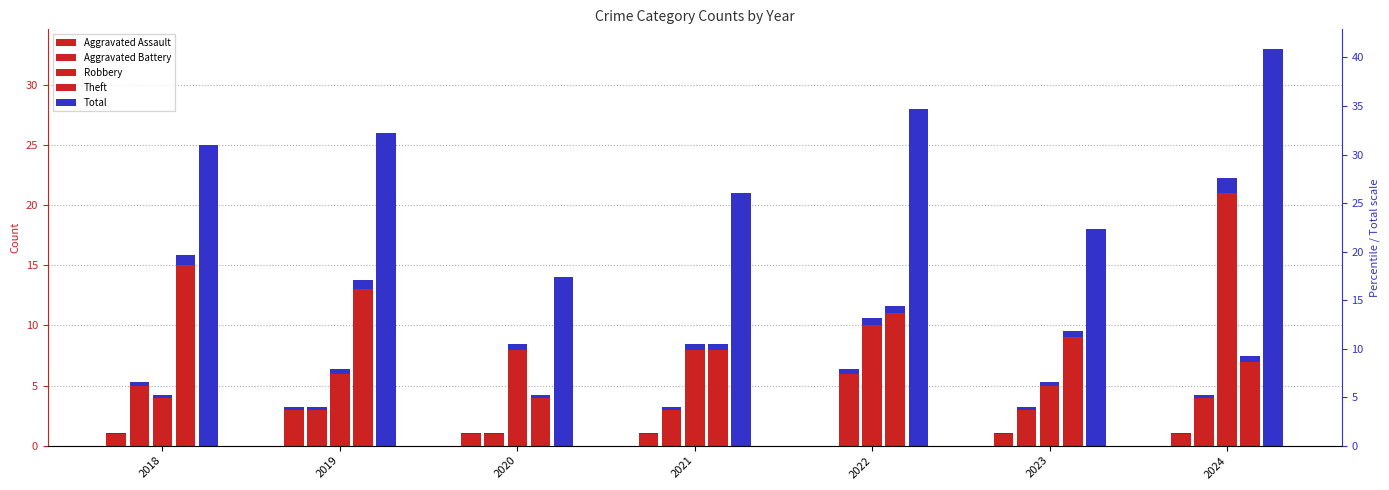

Count the Total values in the range 18 to 28.

5